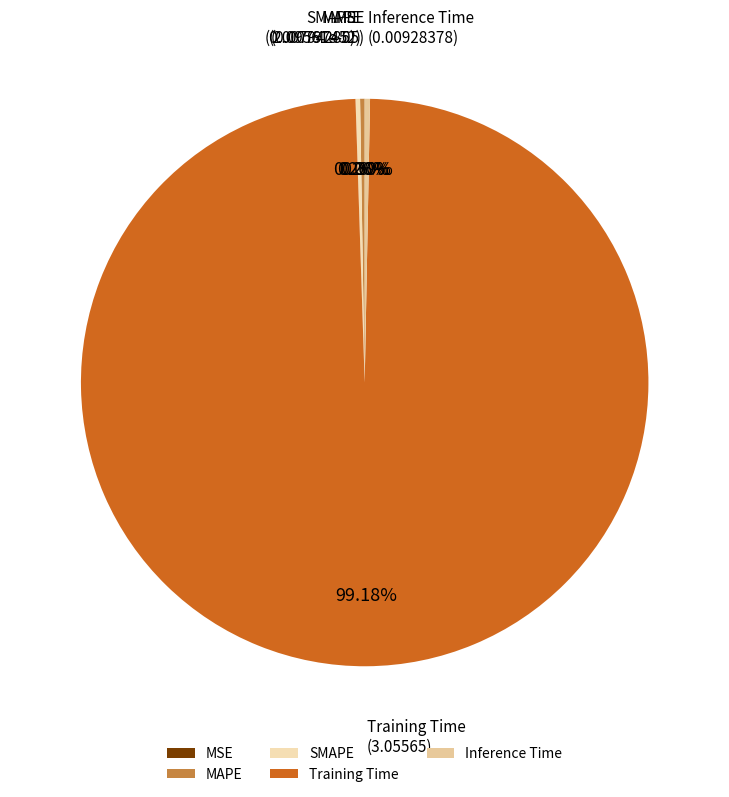

Is the sum of Training Time and Inference Time greater than half?

Yes